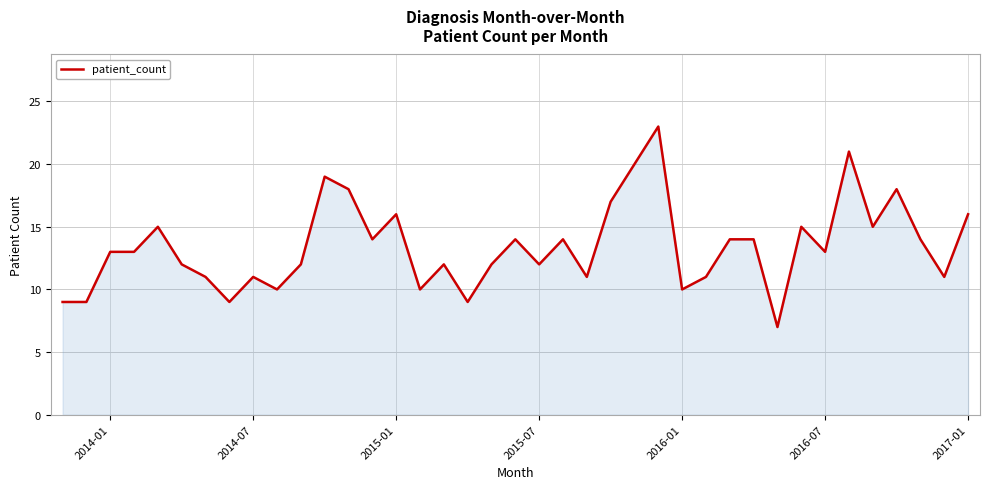

What is the difference between the maximum and minimum values?

16